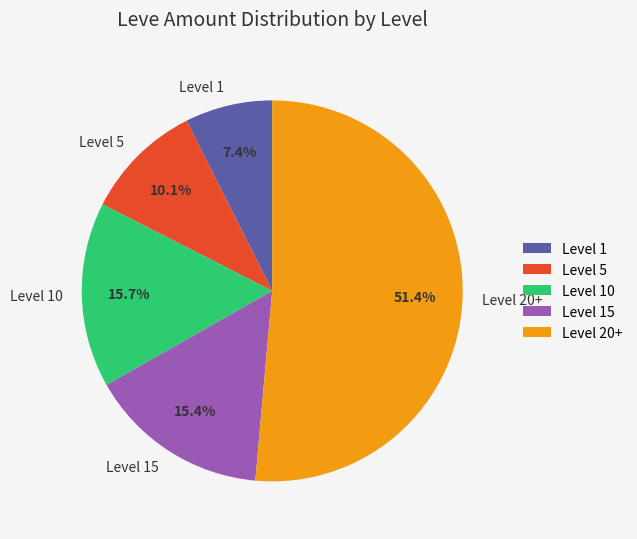

Which slice is the largest?

Level 20+